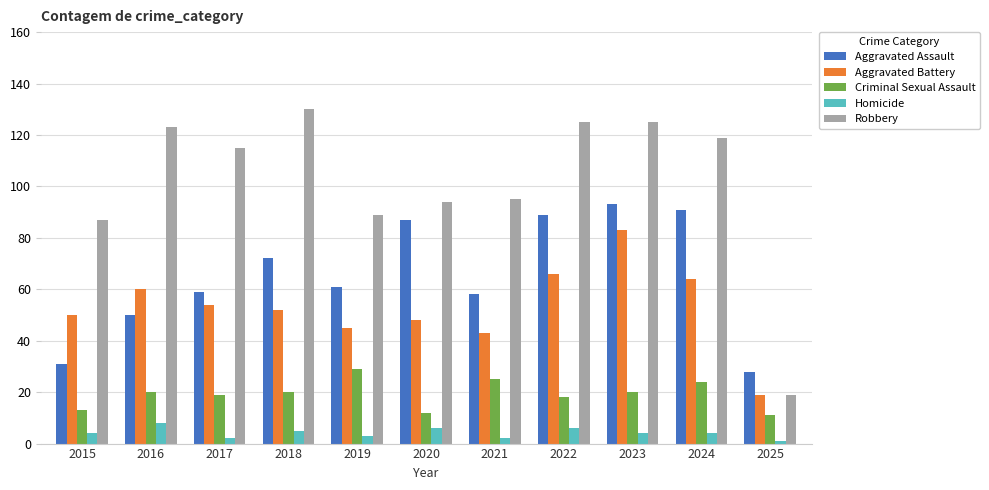

Which series has the largest total across all categories?

Robbery